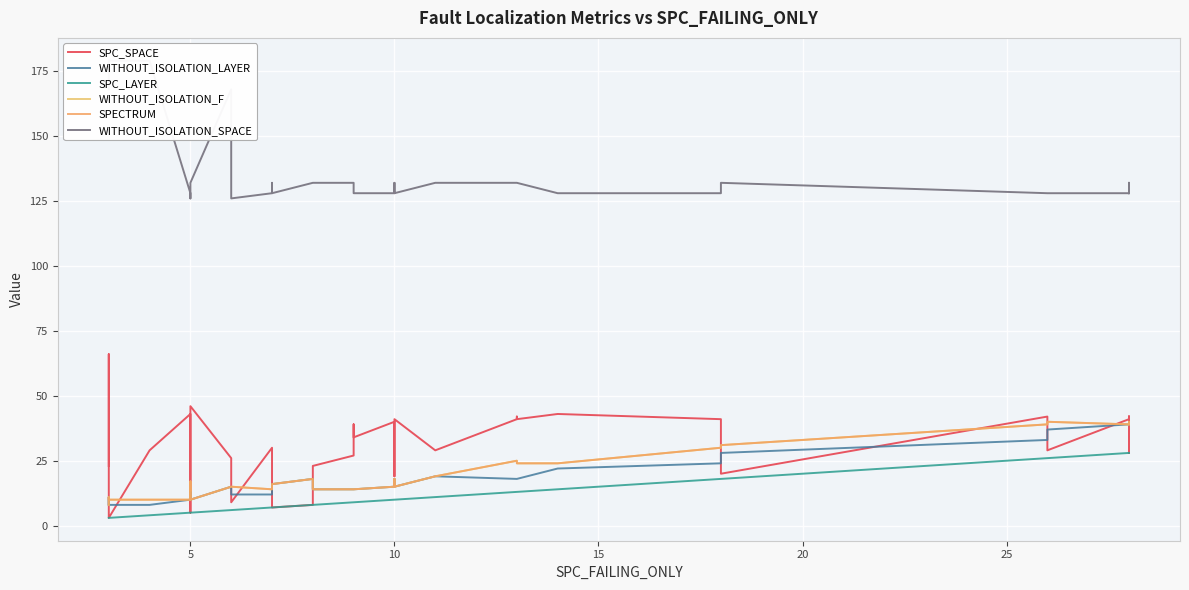

True or false: WITHOUT_ISOLATION_LAYER and WITHOUT_ISOLATION_SPACE intersect in this chart.

False